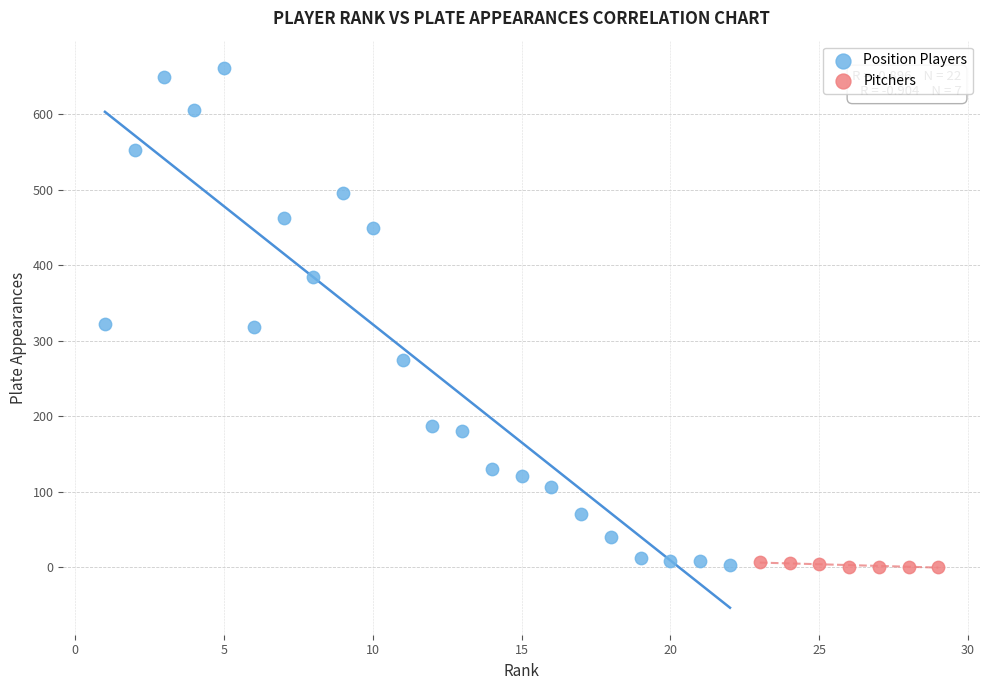

Which series contains the highest Y value?

Position Players